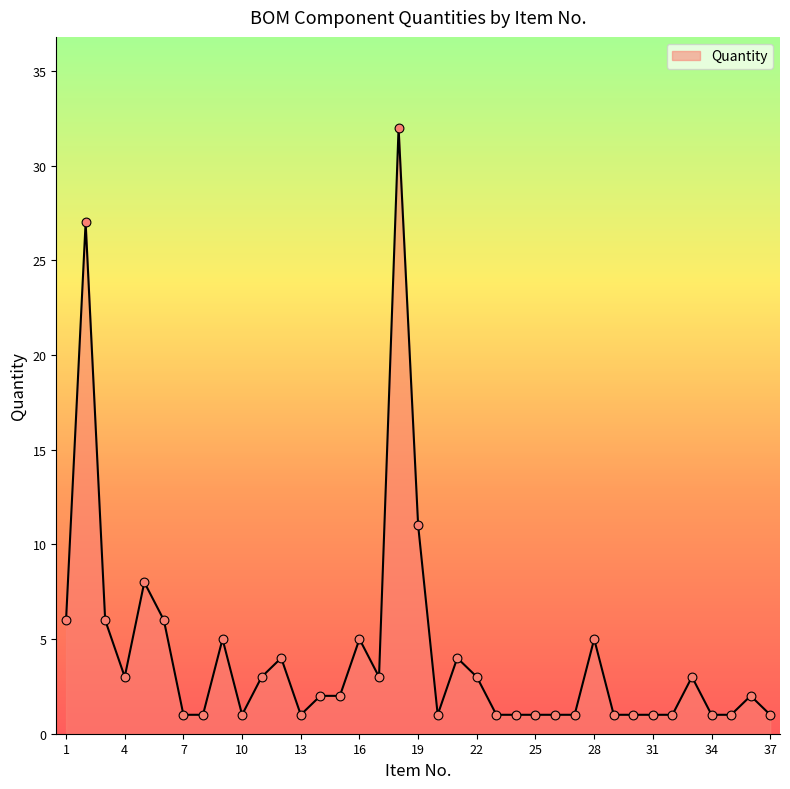

What is the difference between the maximum and minimum values?

31